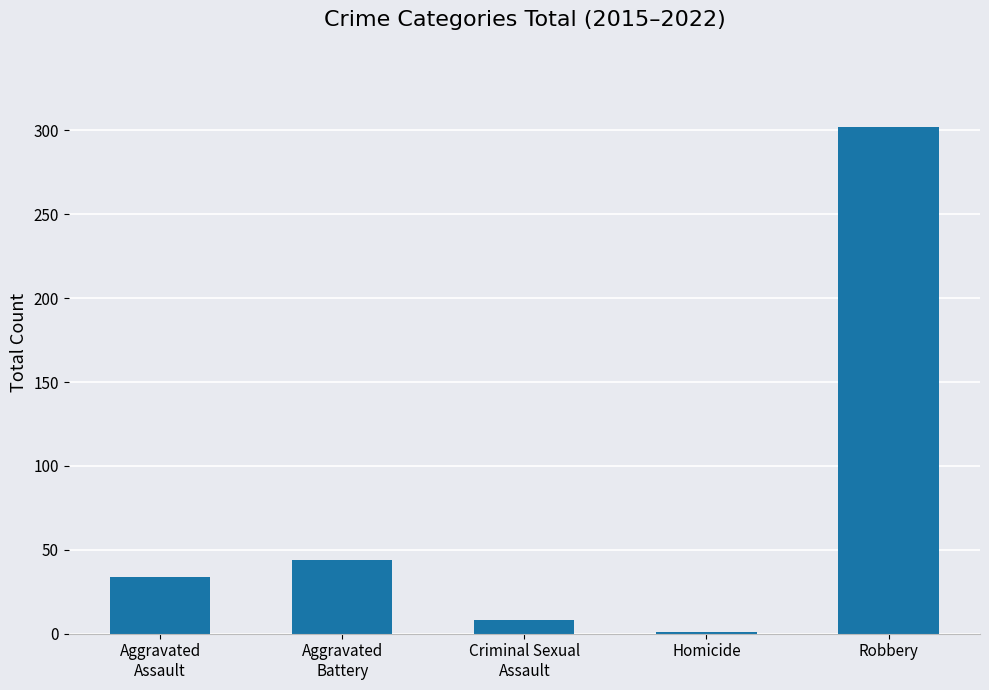

What is the maximum value shown in the chart?

302